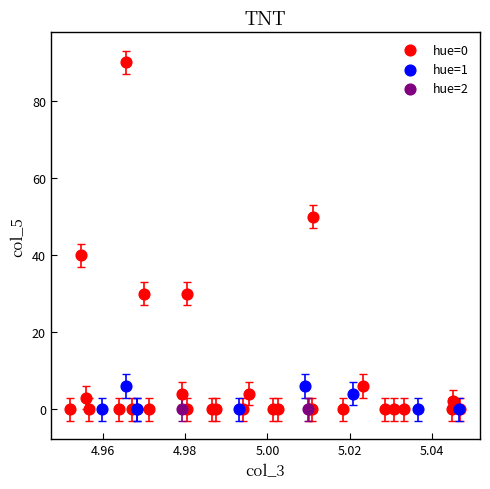

What are all the series names shown in the legend?

hue=0, hue=1, hue=2